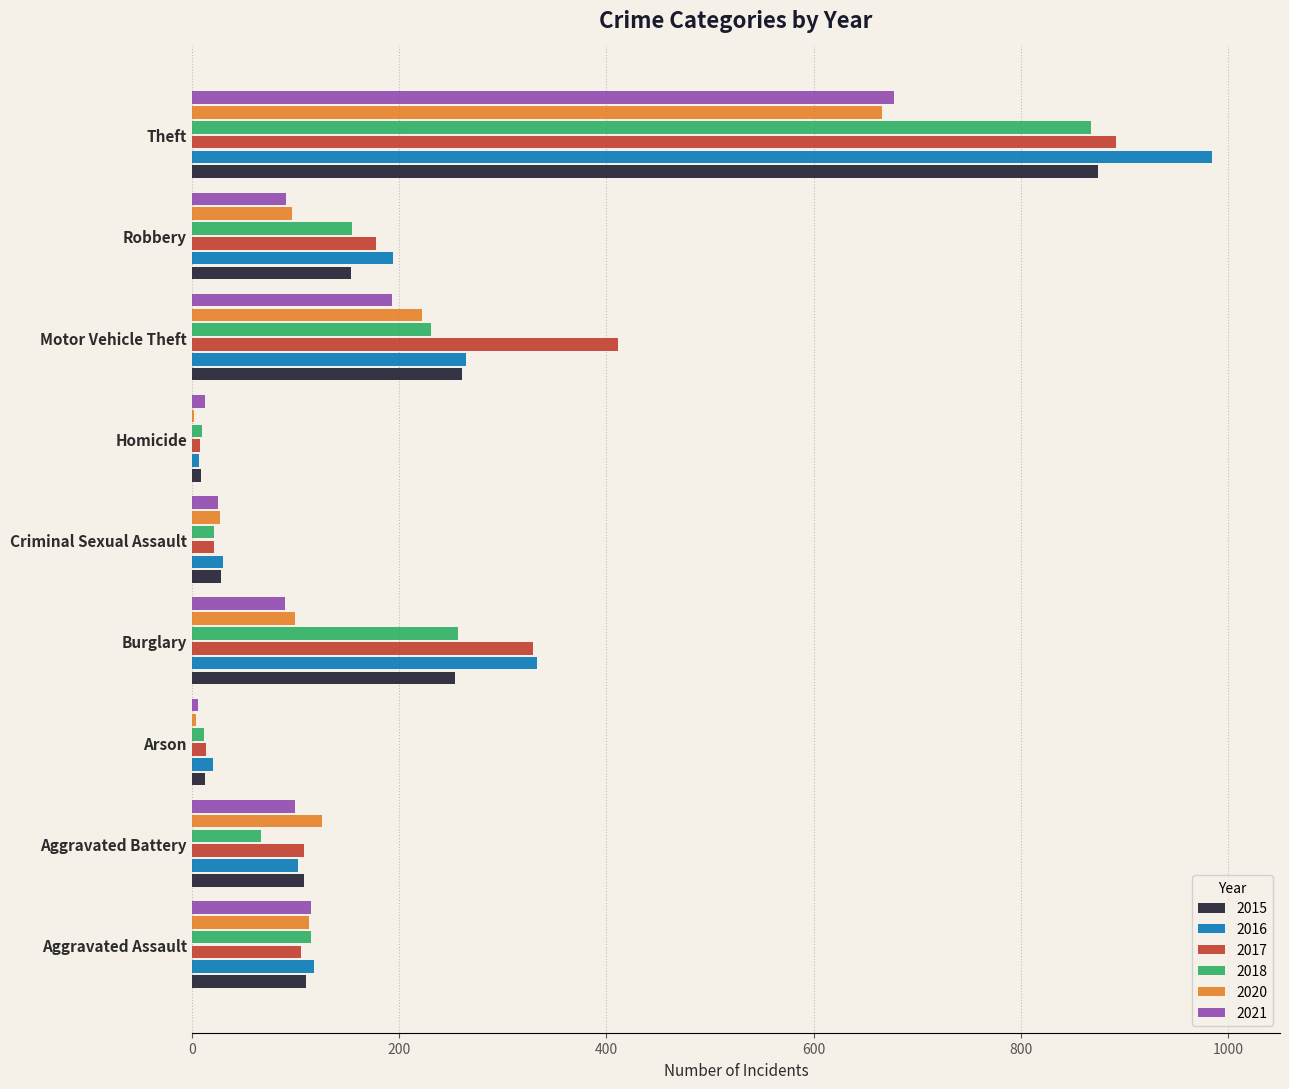

Is the value of 2015 at Criminal Sexual Assault greater than the value of 2021 at Motor Vehicle Theft?

No